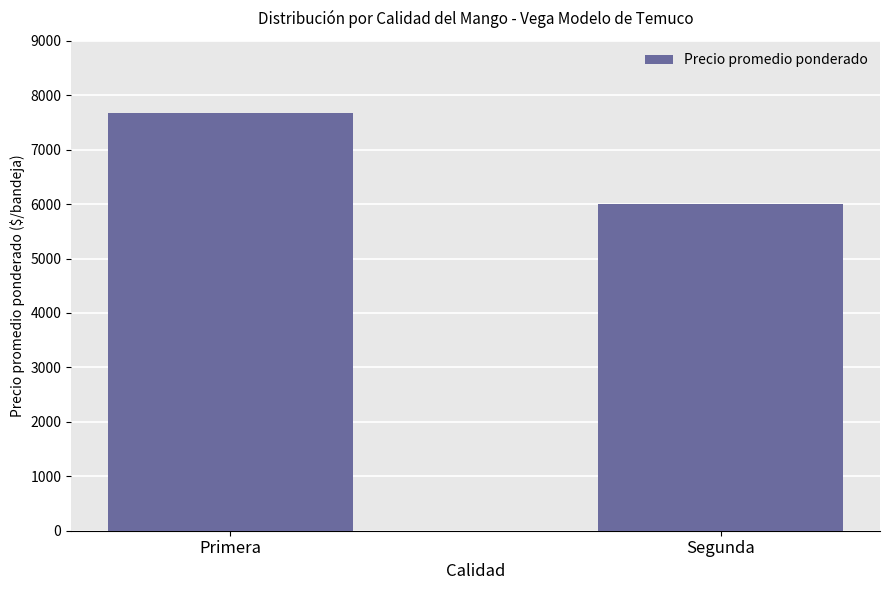

What is the label of the 1st bar from the right?

Segunda